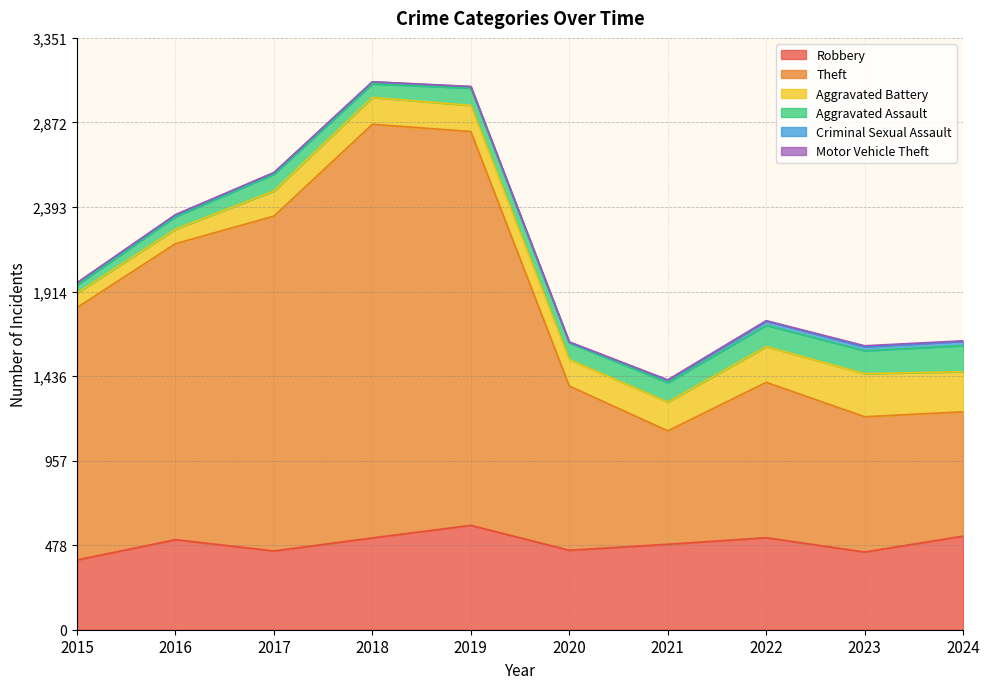

What is the minimum value for Motor Vehicle Theft?

1